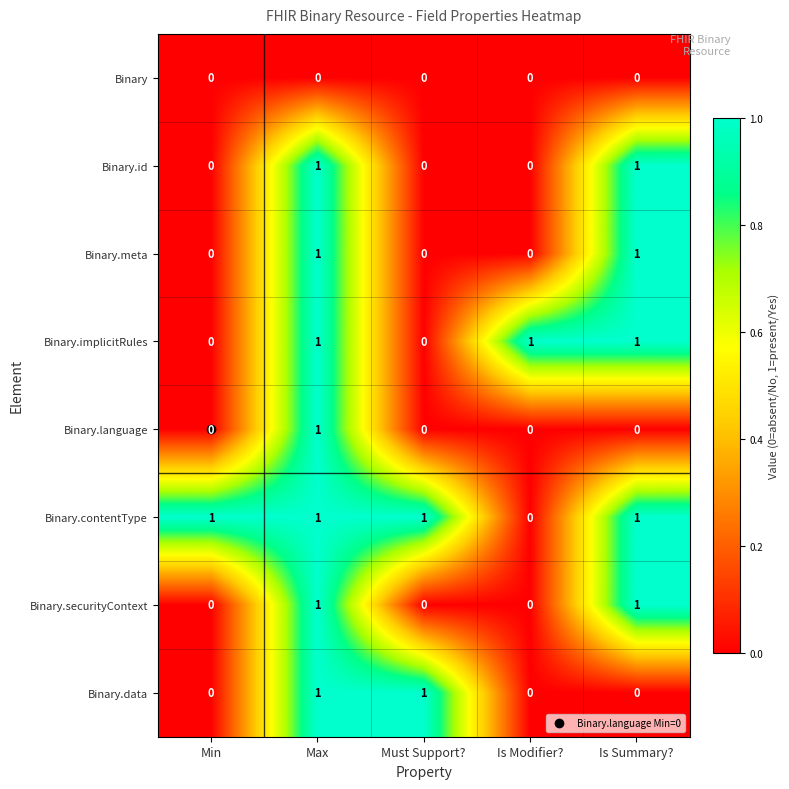

Count the Binary.id values in the range 0 to 1.

5